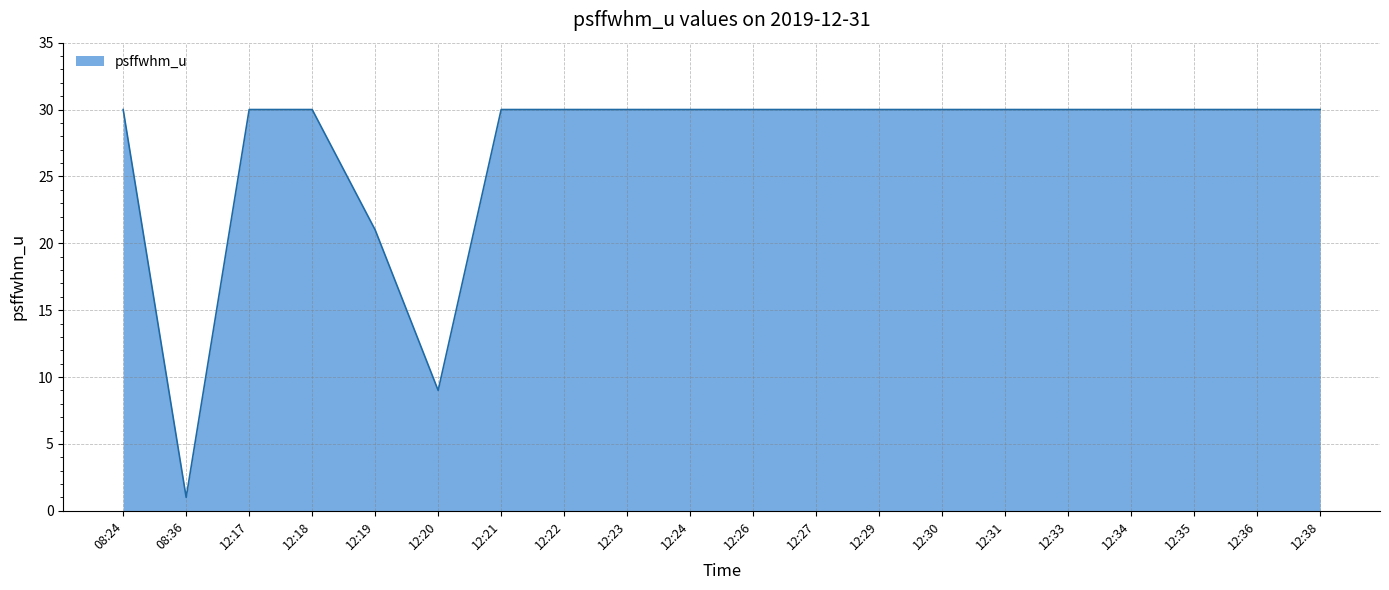

What is the difference between the values at 12:19 and 12:27?

9